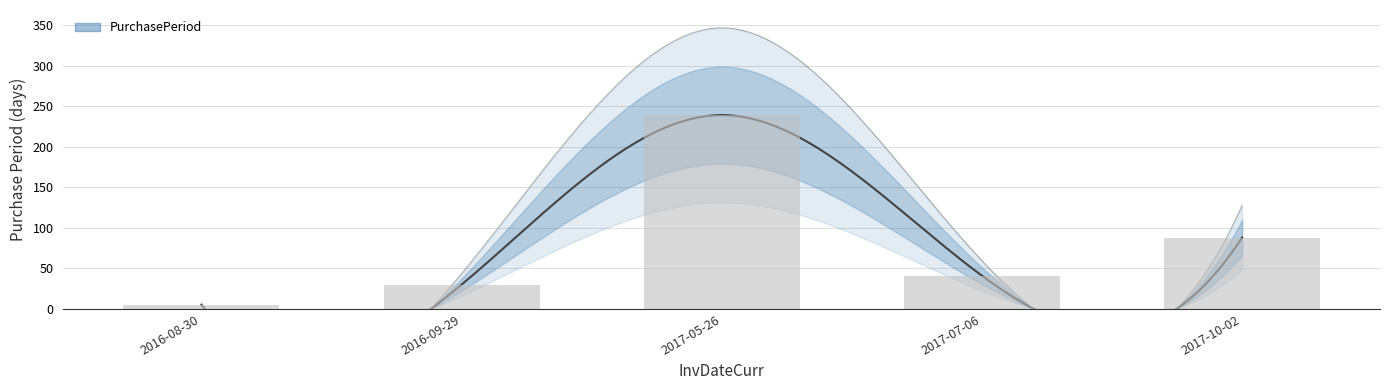

What position from the left is 2017-07-06?

4